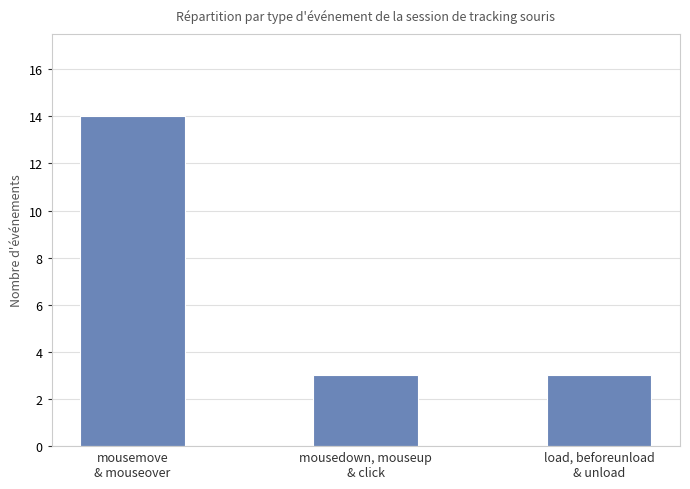

Are the bars horizontal?

No